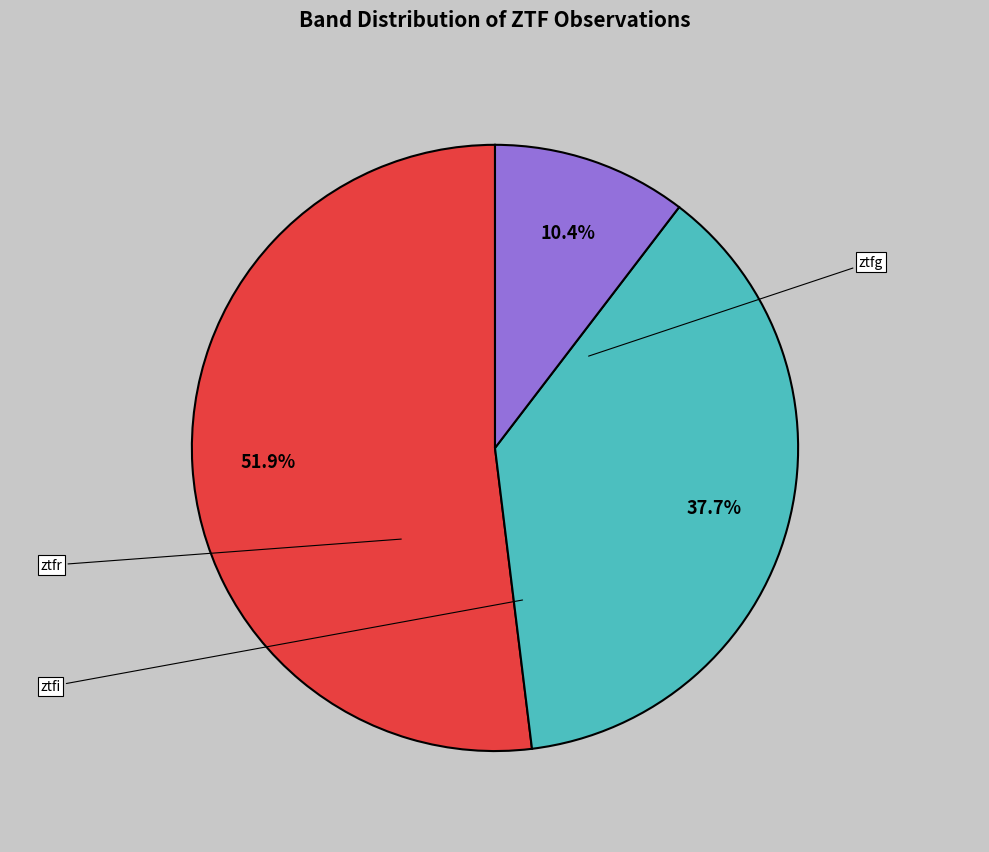

Is there a majority slice in this chart?

Yes